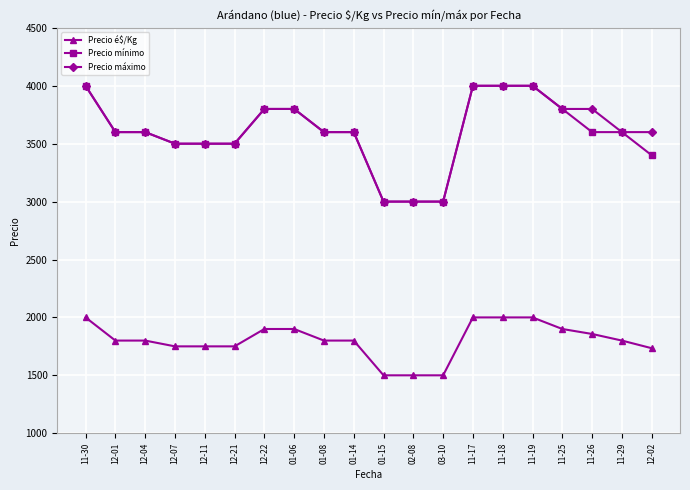

Reading right to left, what are all the values shown in this chart?

Precio é$/Kg: 1734	1800	1857	1900	2000	2000	2000	1500	1500	1500	1800	1800	1900	1900	1750	1750	1750	1800	1800	2000
Precio mínimo: 3400	3600	3600	3800	4000	4000	4000	3000	3000	3000	3600	3600	3800	3800	3500	3500	3500	3600	3600	4000
Precio máximo: 3600	3600	3800	3800	4000	4000	4000	3000	3000	3000	3600	3600	3800	3800	3500	3500	3500	3600	3600	4000